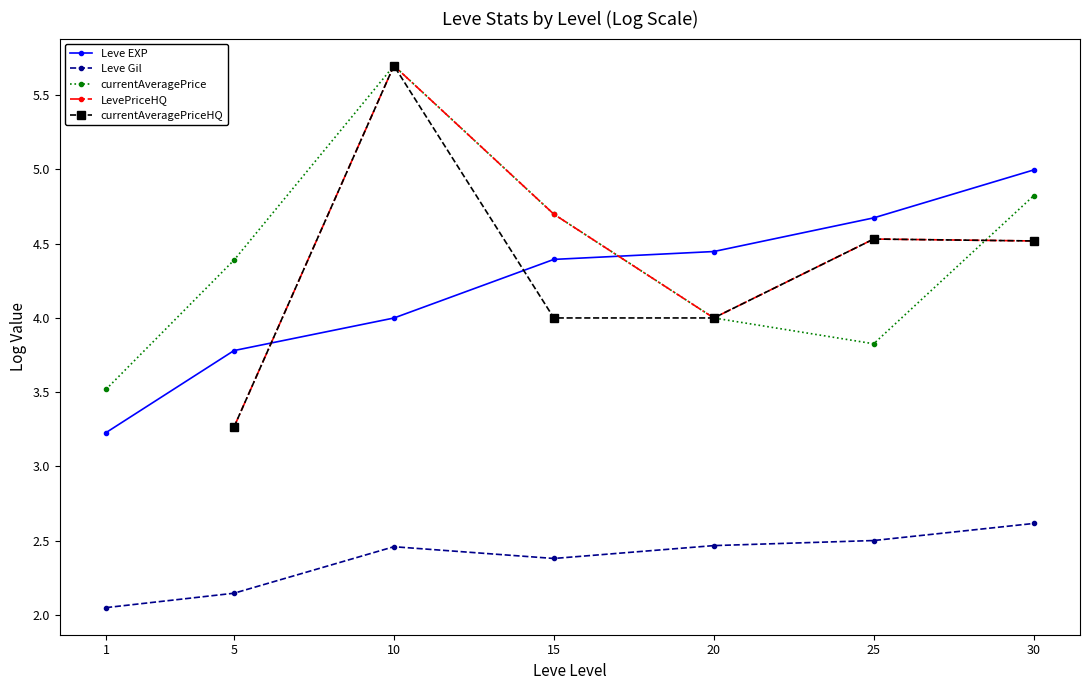

What is the difference between the maximum and minimum values in the currentAveragePrice series?

2.2